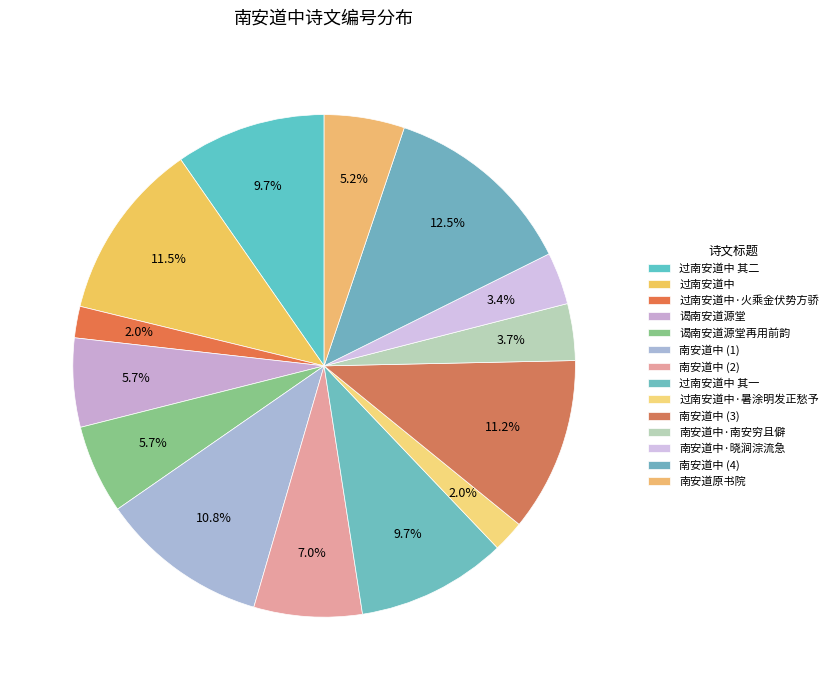

To the nearest percent, what portion does 过南安道中 其一 represent?

10%